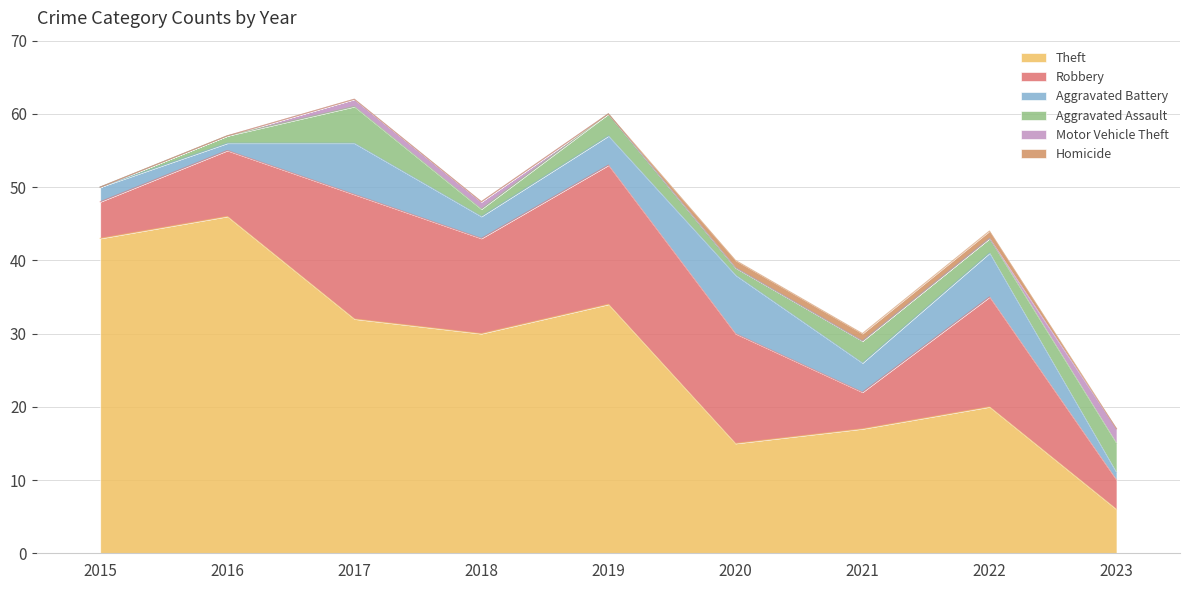

True or false: Robbery and Homicide intersect in this chart.

False